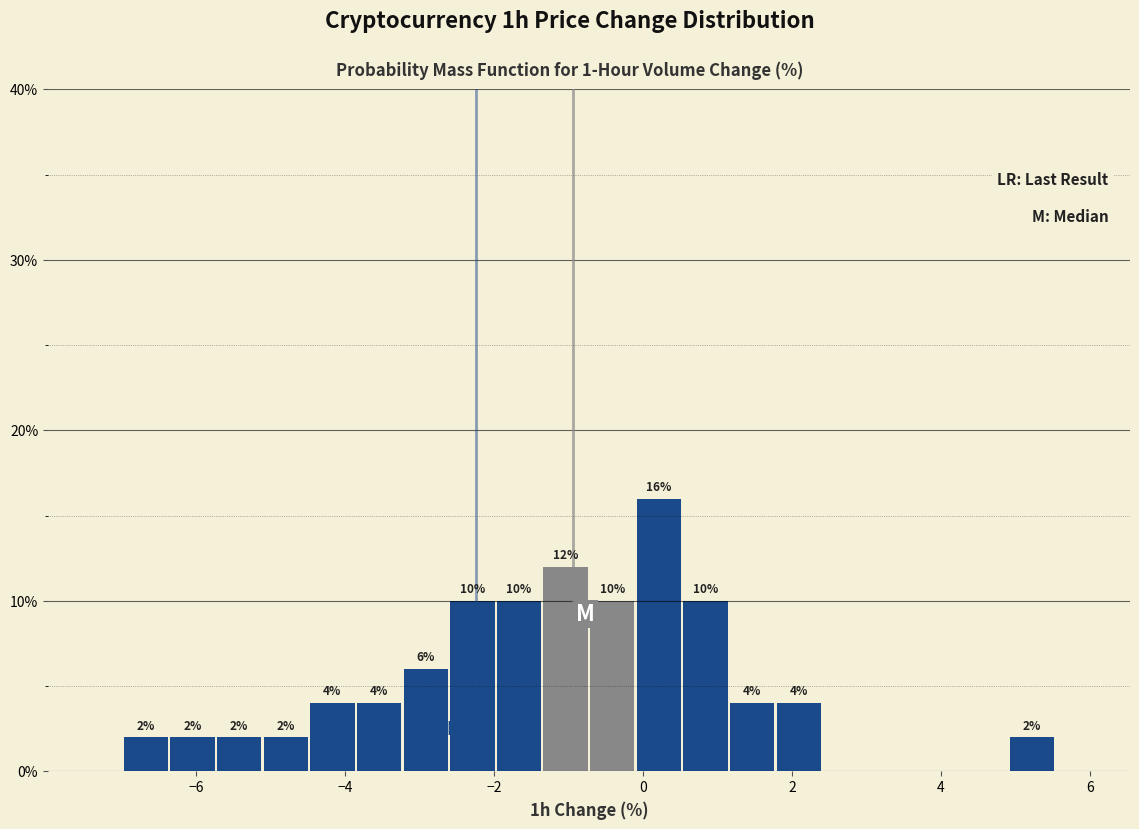

Read against the x-axis, roughly where is the centre of the tallest bar?

0.2